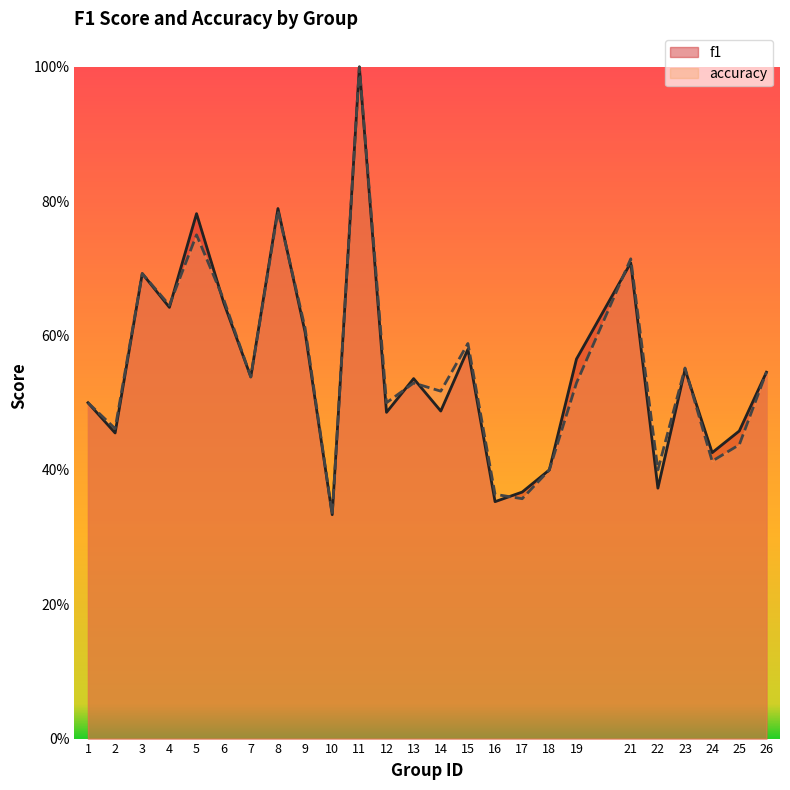

Does the chart have visible grid lines?

No